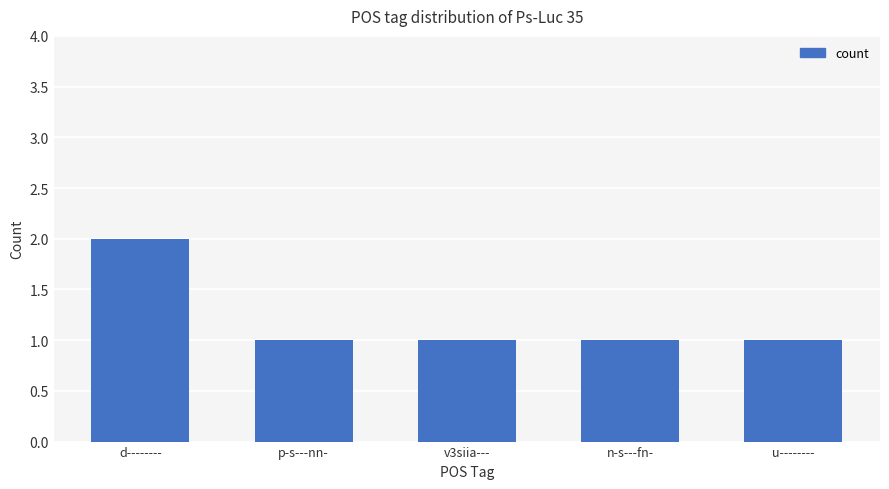

Reading left to right, list all the values displayed in this chart.

2	1	1	1	1